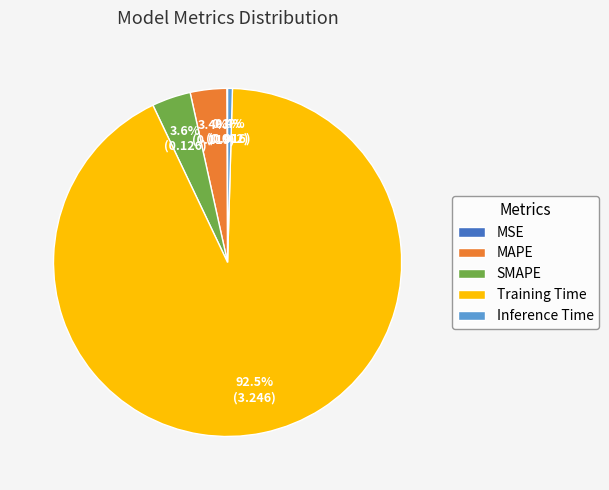

Between MAPE and Training Time, which is larger?

Training Time